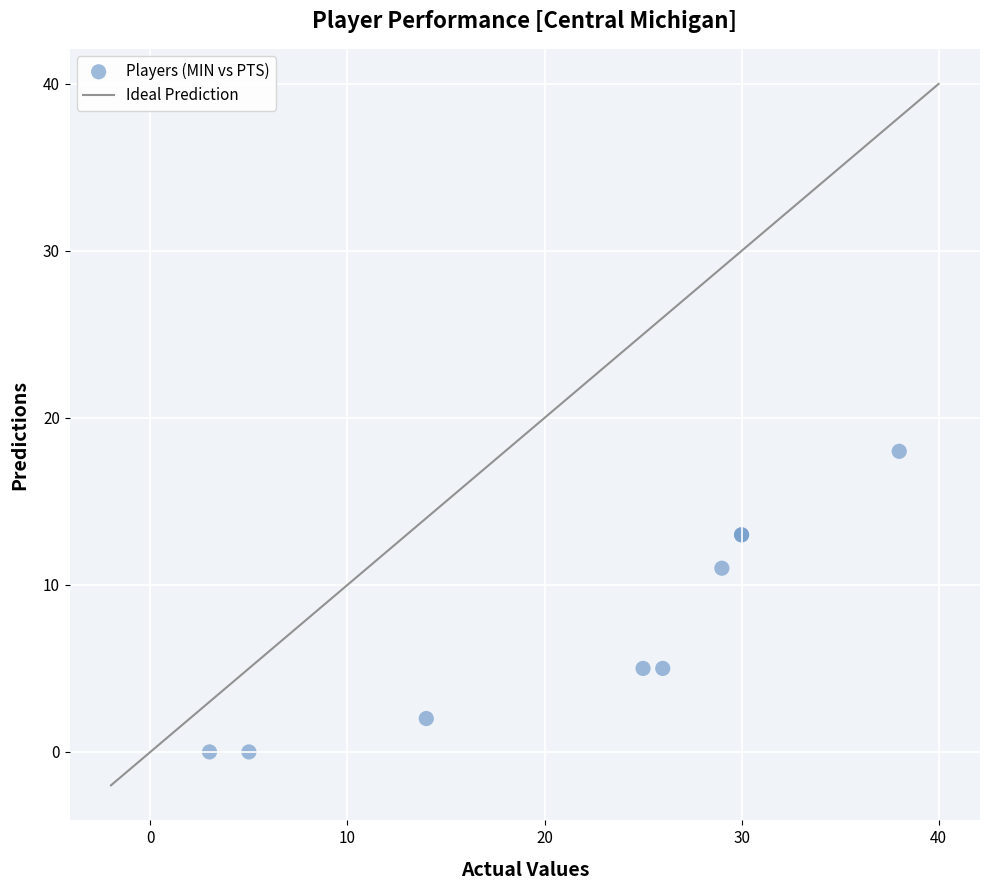

What Y value in the scatter plot is closest to 9?

11